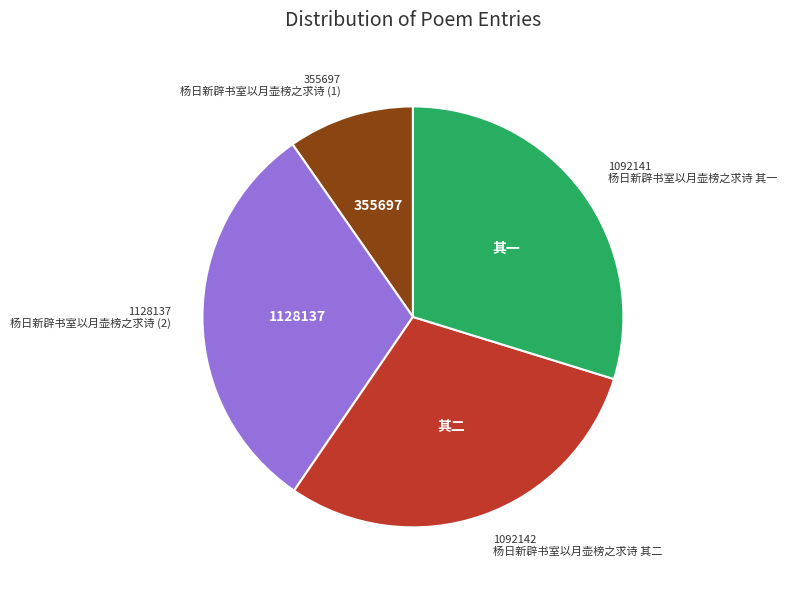

Is there a majority slice in this chart?

No